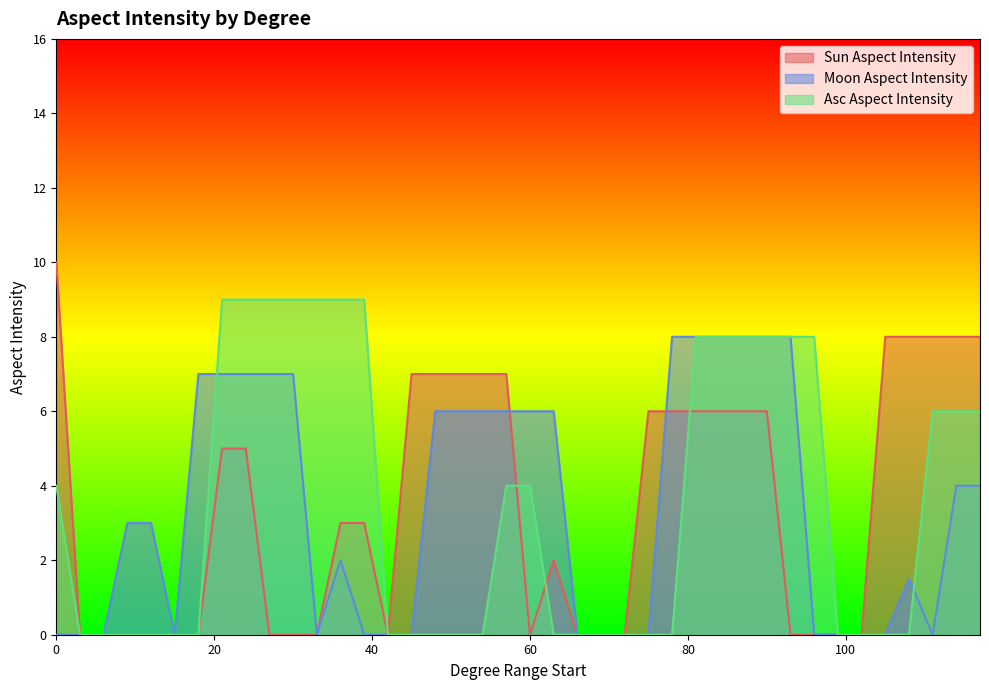

What is the value of the Sun Aspect Intensity point at the 27th from the left?

6.0